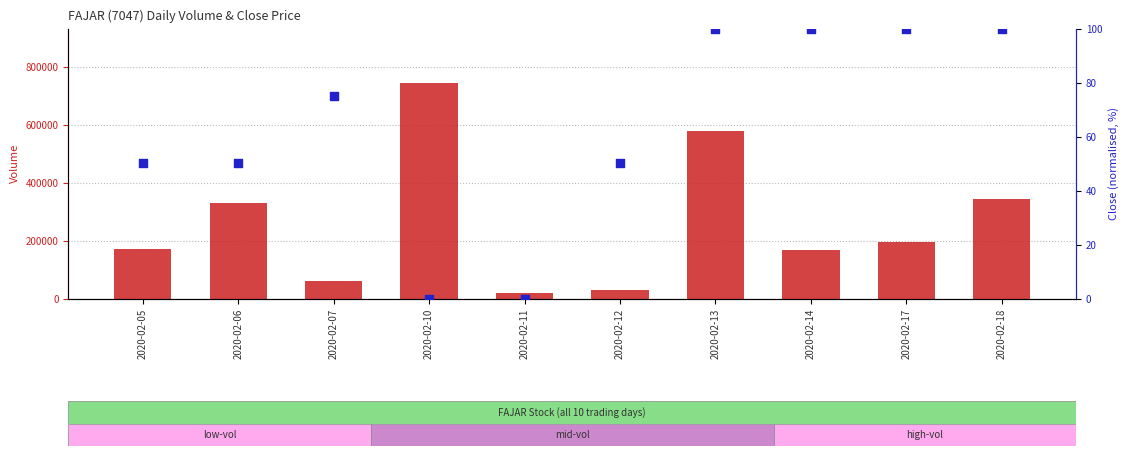

Which series reaches the maximum Y coordinate?

volume